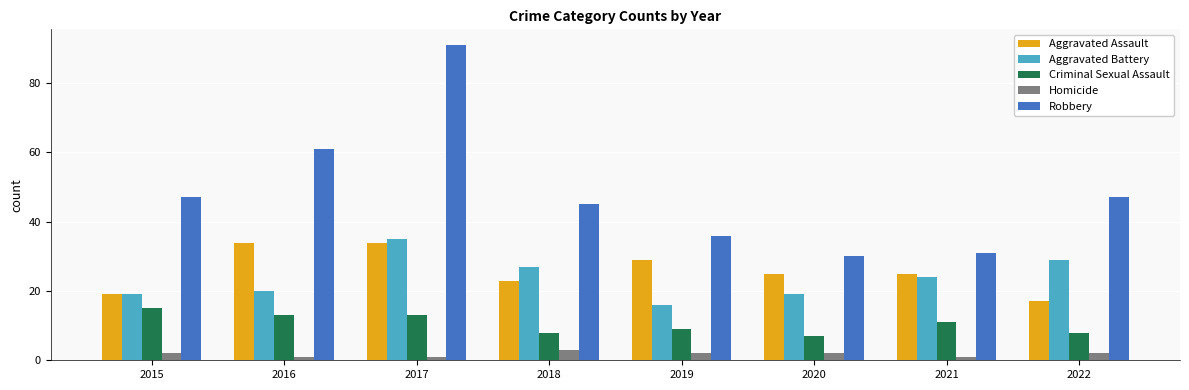

What is the value of the Aggravated Battery bar at the 8th from the left?

29